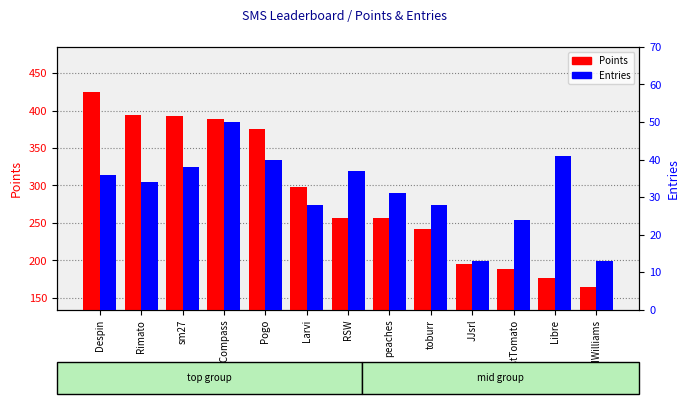

At which label is Entries closest to 31?

peaches